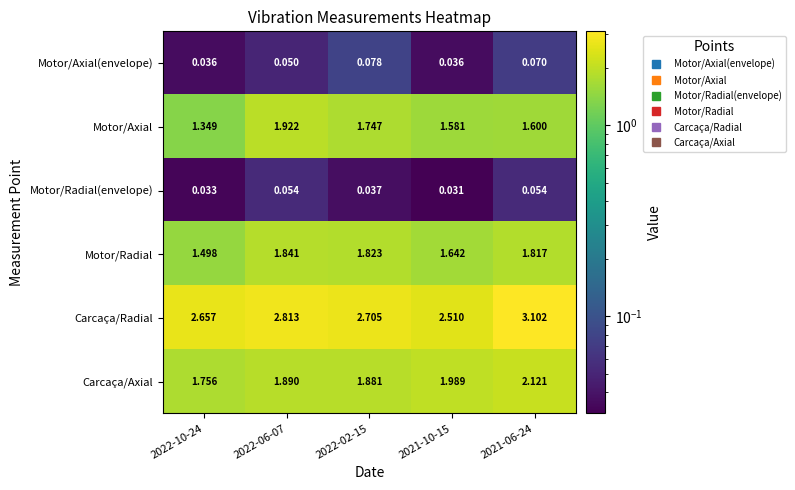

Rank the series by their maximum value, from lowest to highest.

Motor/Radial(envelope), Motor/Axial(envelope), Motor/Radial, Motor/Axial, Carcaça/Axial, Carcaça/Radial